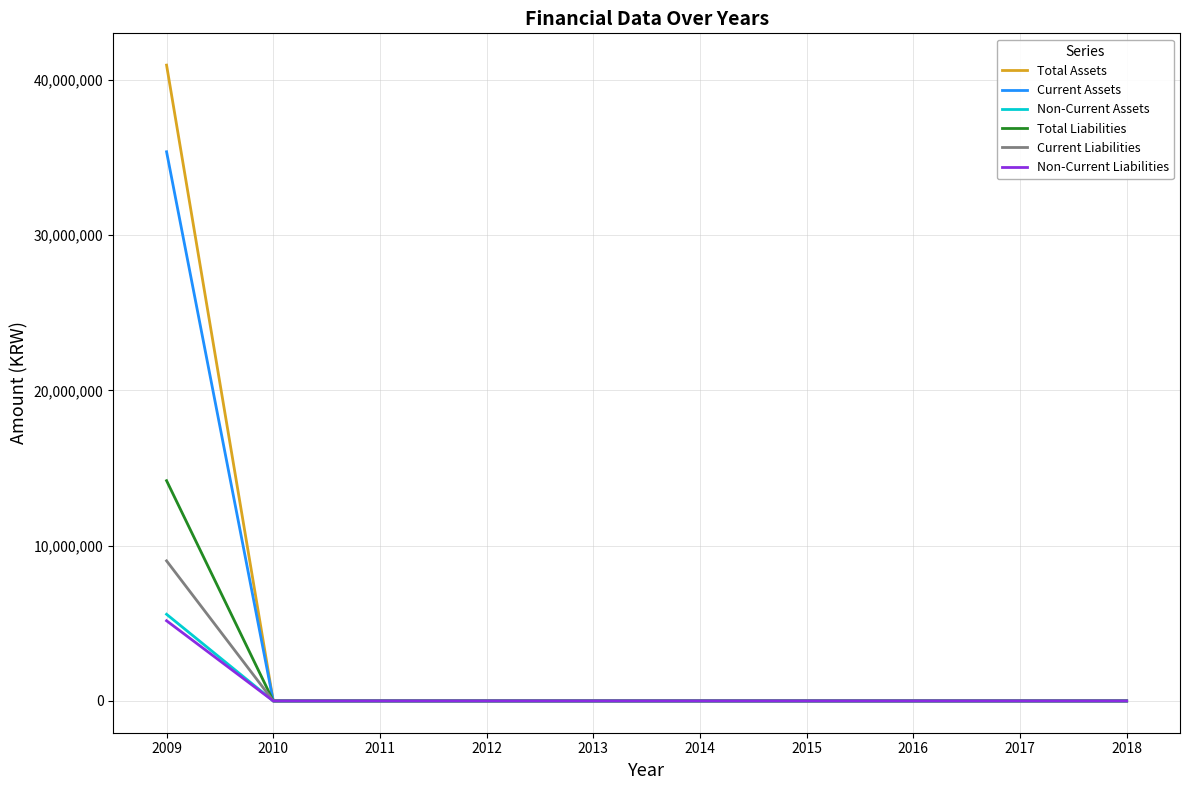

Which series has the widest spread of values?

Total Assets